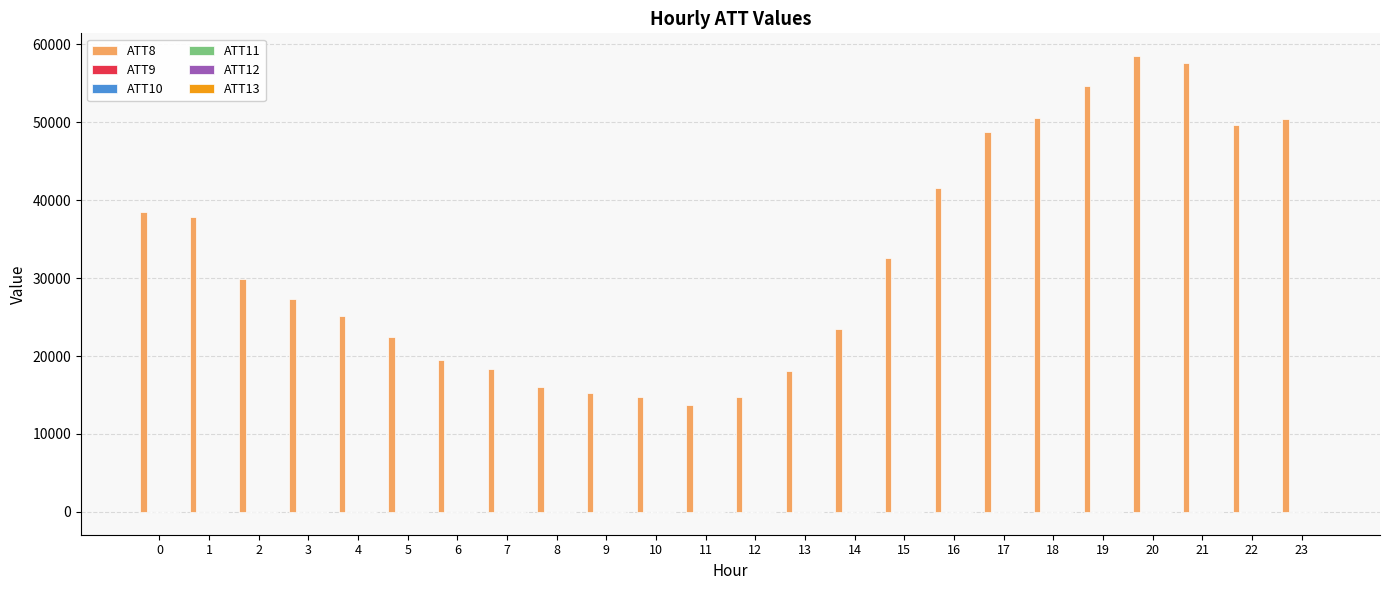

The value of ATT8 at 0 is 66132.0. True or false?

False